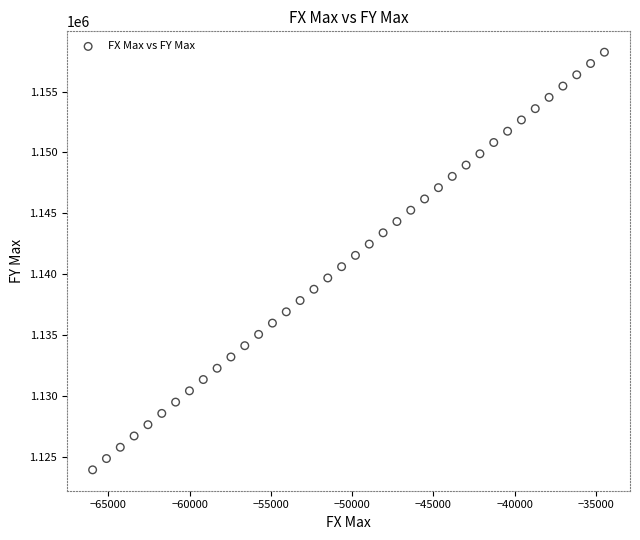

What is the range of Y values (max minus min)?

34317.3